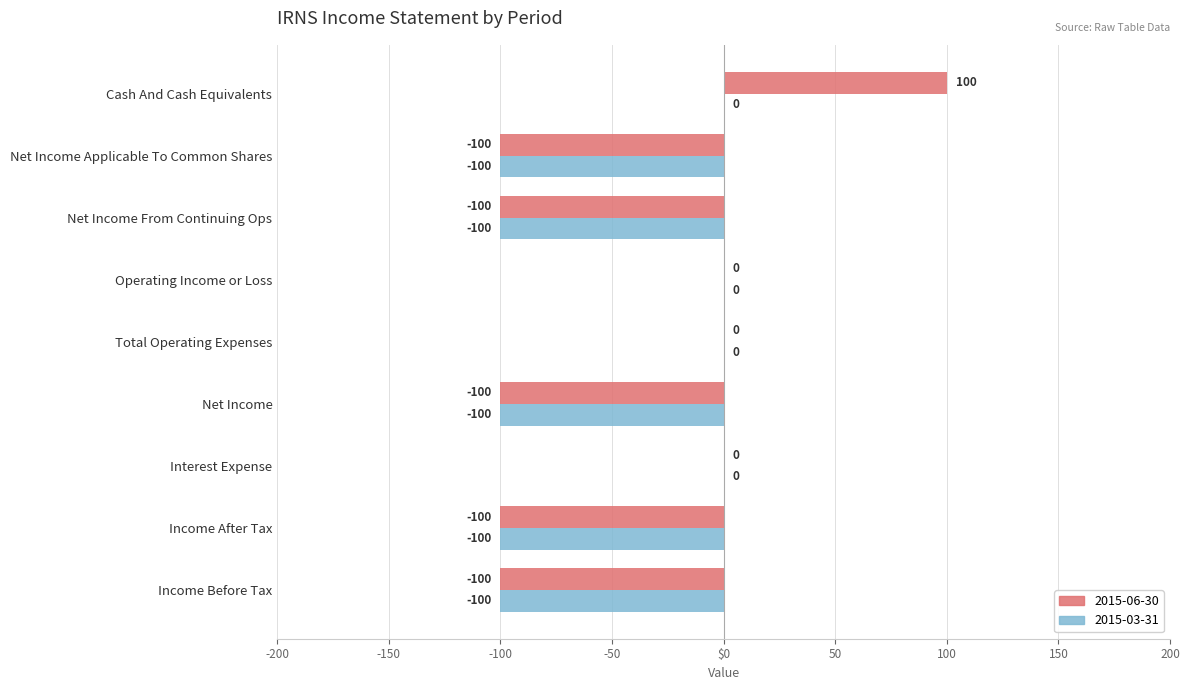

Reading left to right, list all the values displayed in this chart.

2015-06-30: Income Before Tax=-100	Income After Tax=-100	Interest Expense=0	Net Income=-100	Total Operating Expenses=0	Operating Income or Loss=0	Net Income From Continuing Ops=-100	Net Income Applicable To Common Shares=-100	Cash And Cash Equivalents=100
2015-03-31: Income Before Tax=-100	Income After Tax=-100	Interest Expense=0	Net Income=-100	Total Operating Expenses=0	Operating Income or Loss=0	Net Income From Continuing Ops=-100	Net Income Applicable To Common Shares=-100	Cash And Cash Equivalents=0